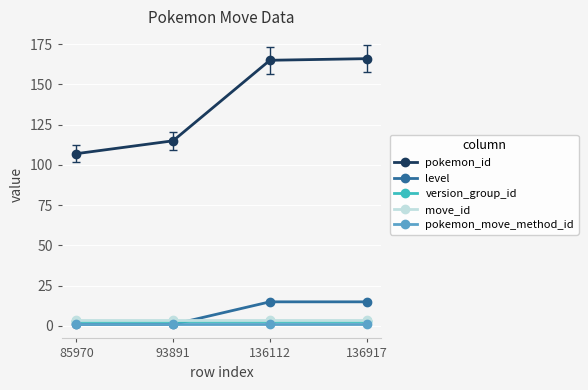

Read the pokemon_id value at 85970.

107